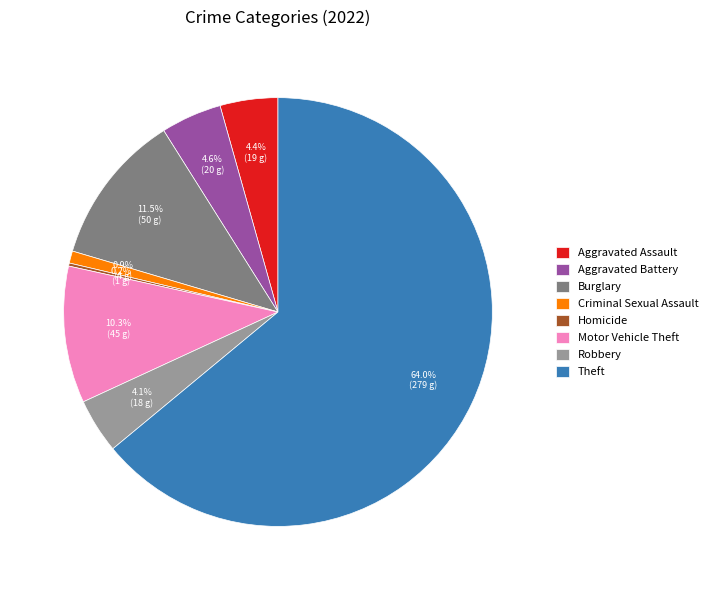

Which has a higher value, Theft or Robbery?

Theft